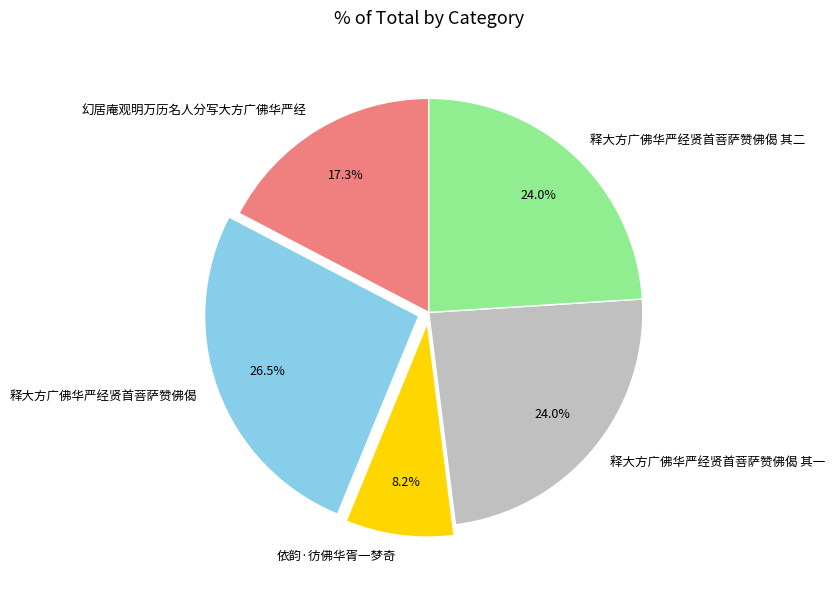

Is there a majority slice in this chart?

No